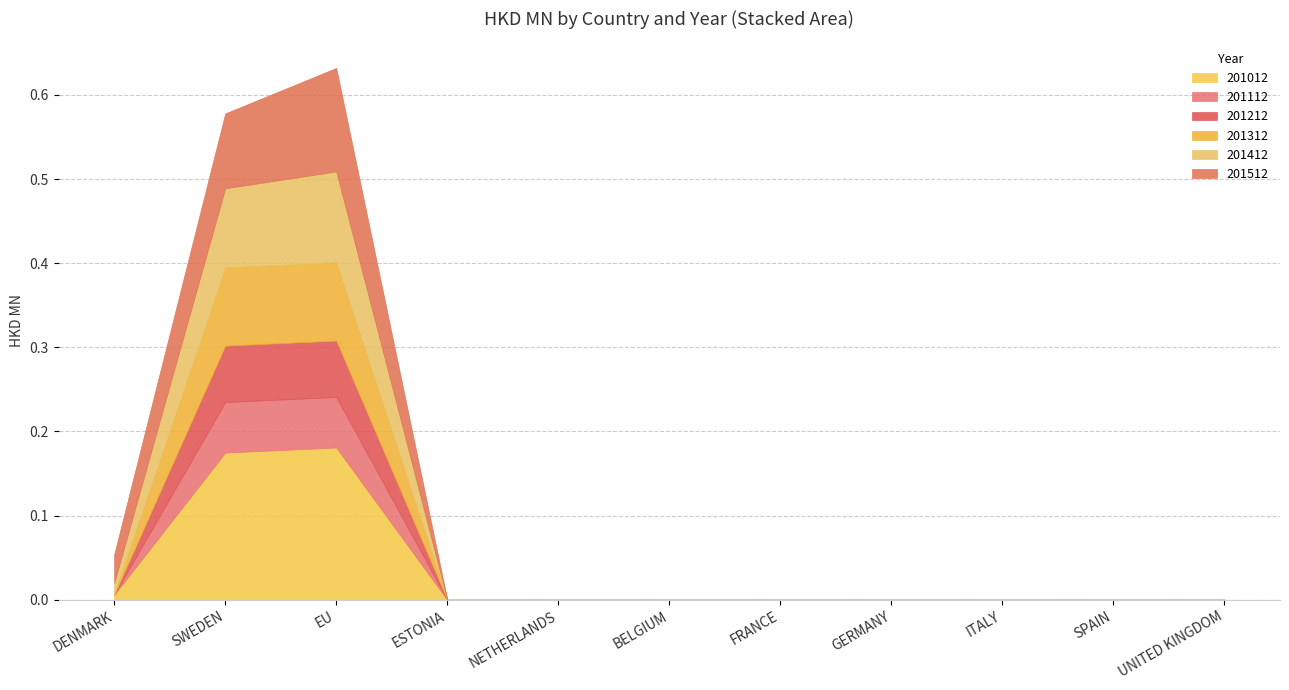

Count the 201312 values in the range 0 to 1.

11